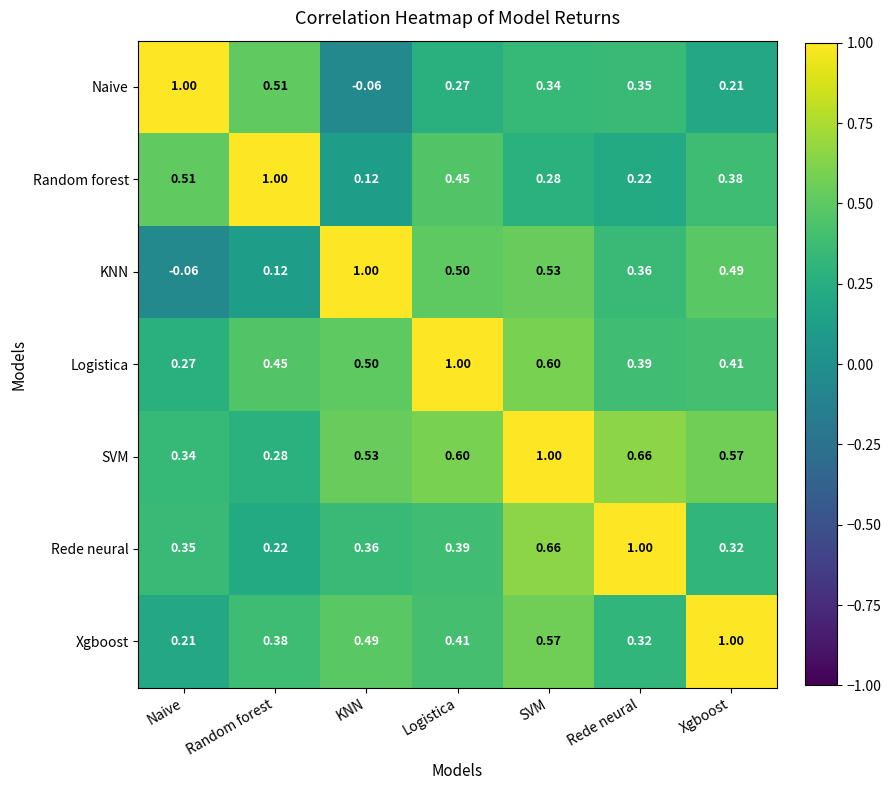

At which category is the sum across all series the highest?

SVM